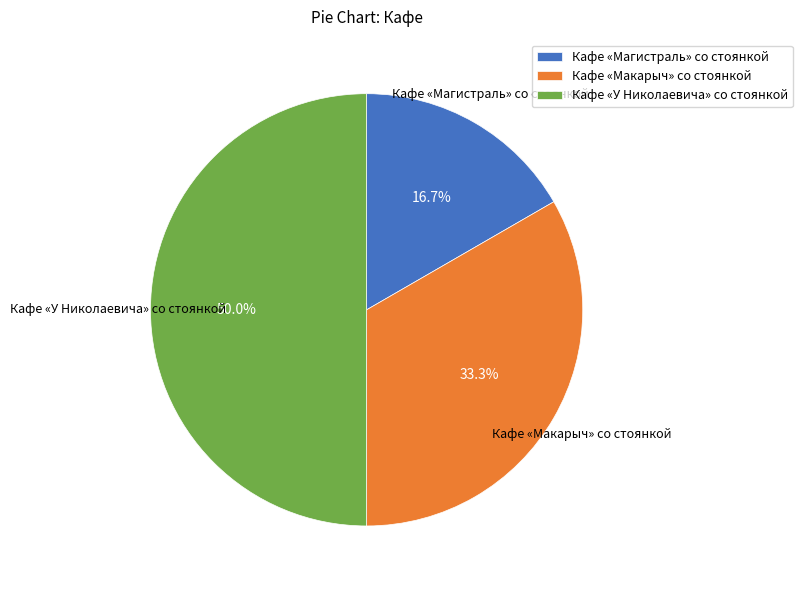

Rank the categories by value from lowest to highest.

Кафе «Магистраль» со стоянкой, Кафе «Макарыч» со стоянкой, Кафе «У Николаевича» со стоянкой